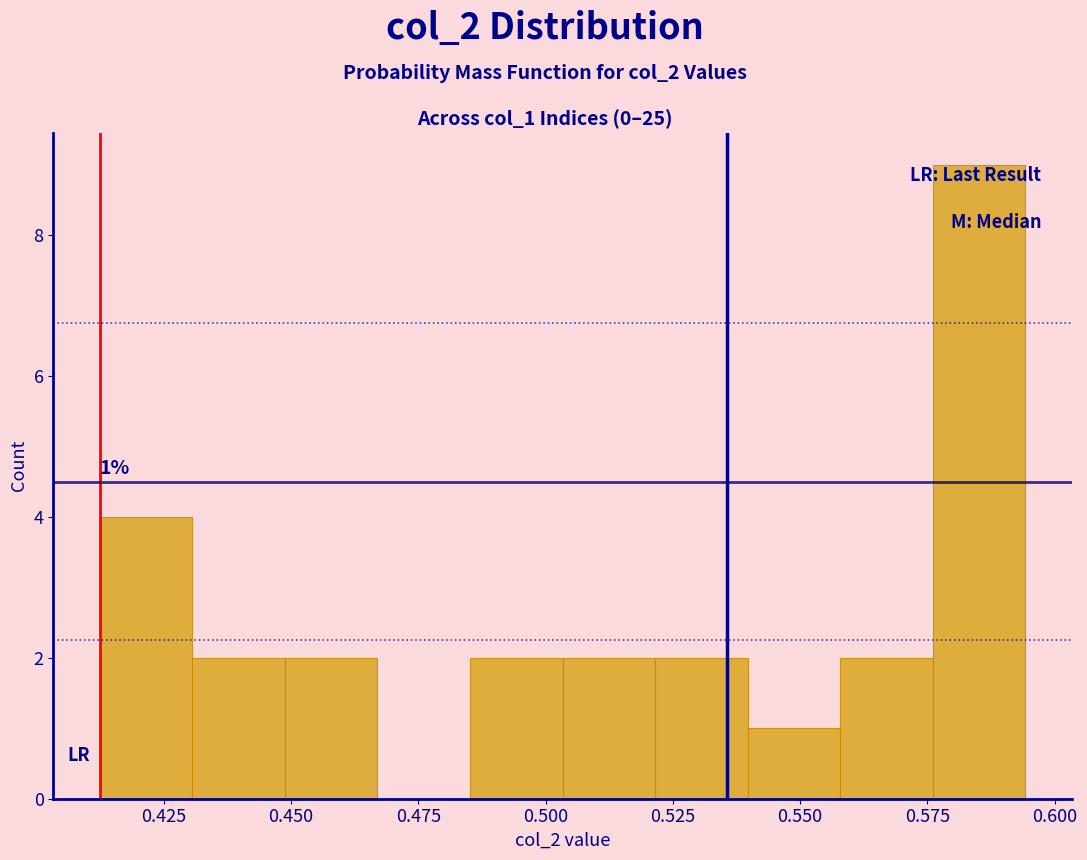

Around what value on the x-axis is the tallest bar? Give the approximate position of its centre, as read against the axis.

0.585